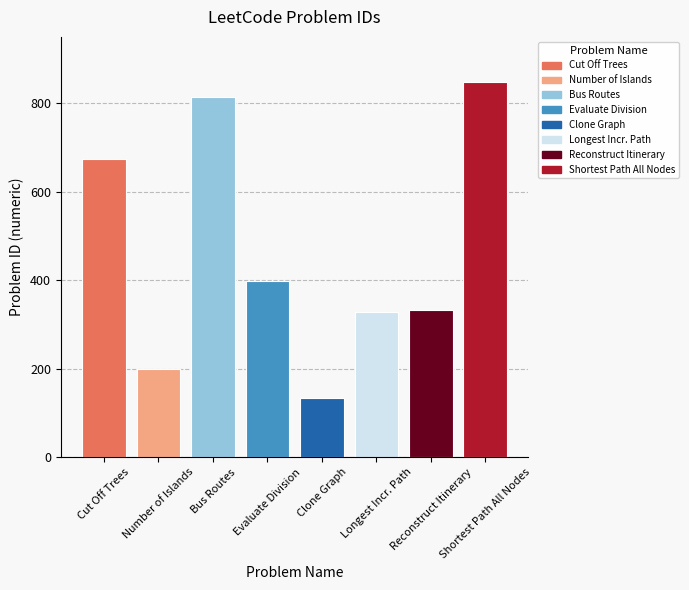

Reading right to left, transcribe all the data shown in this chart.

847	332	329	133	399	815	200	675